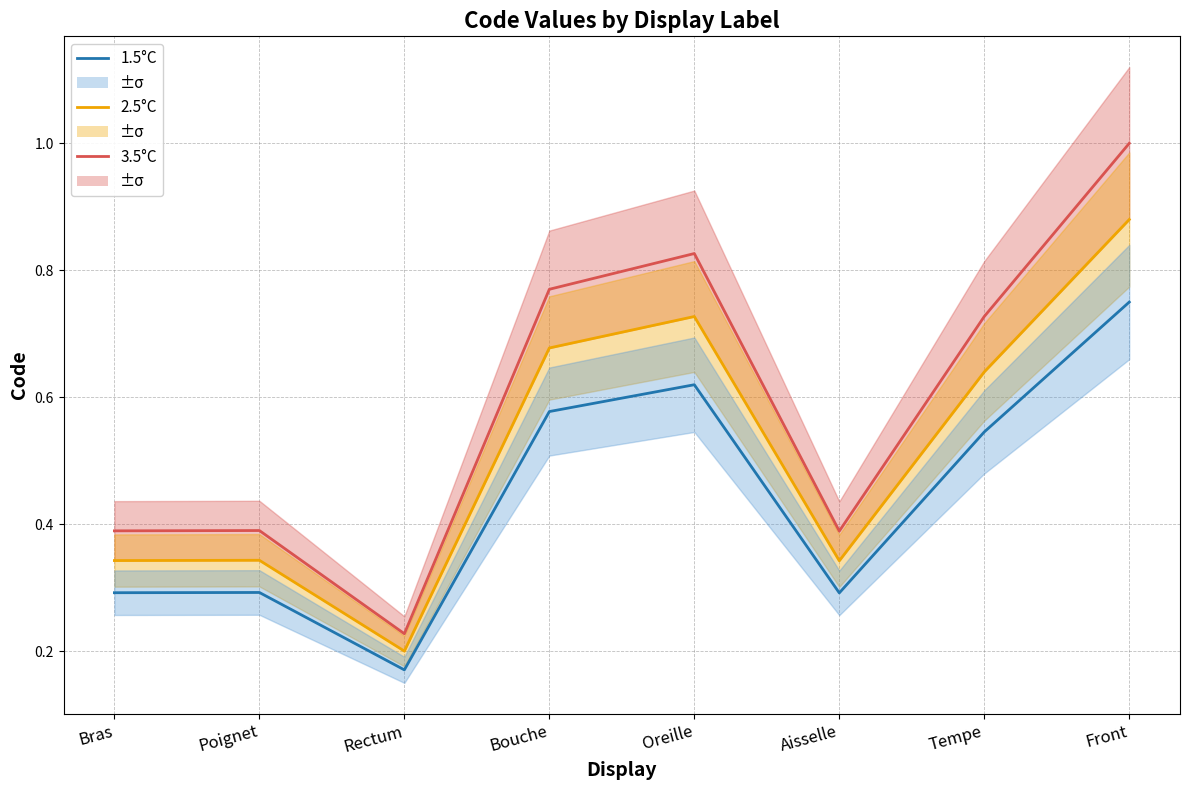

What is the minimum value for 3.5°C?

0.2